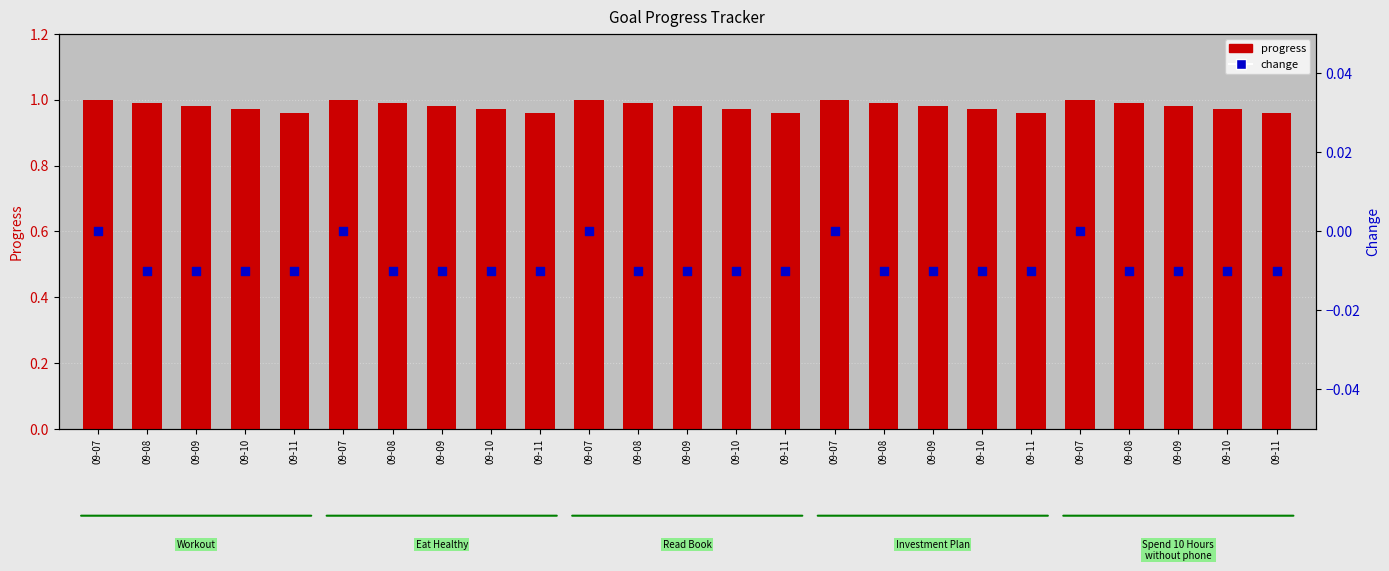

Which series has the largest Y range (max minus min)?

progress